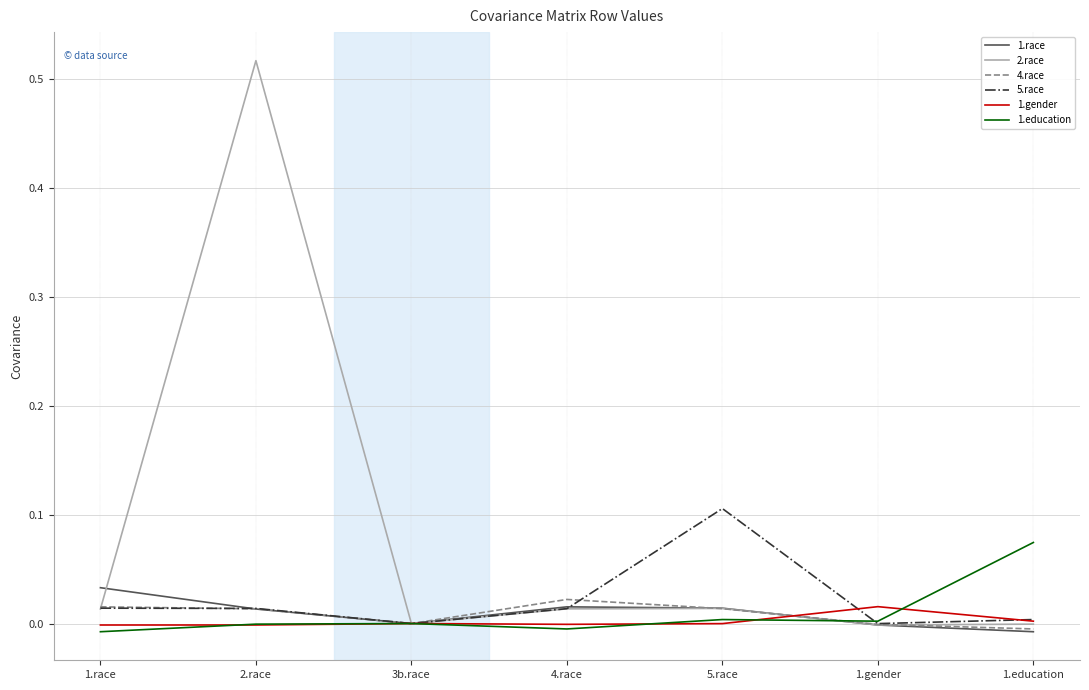

Does the chart have visible grid lines?

Yes